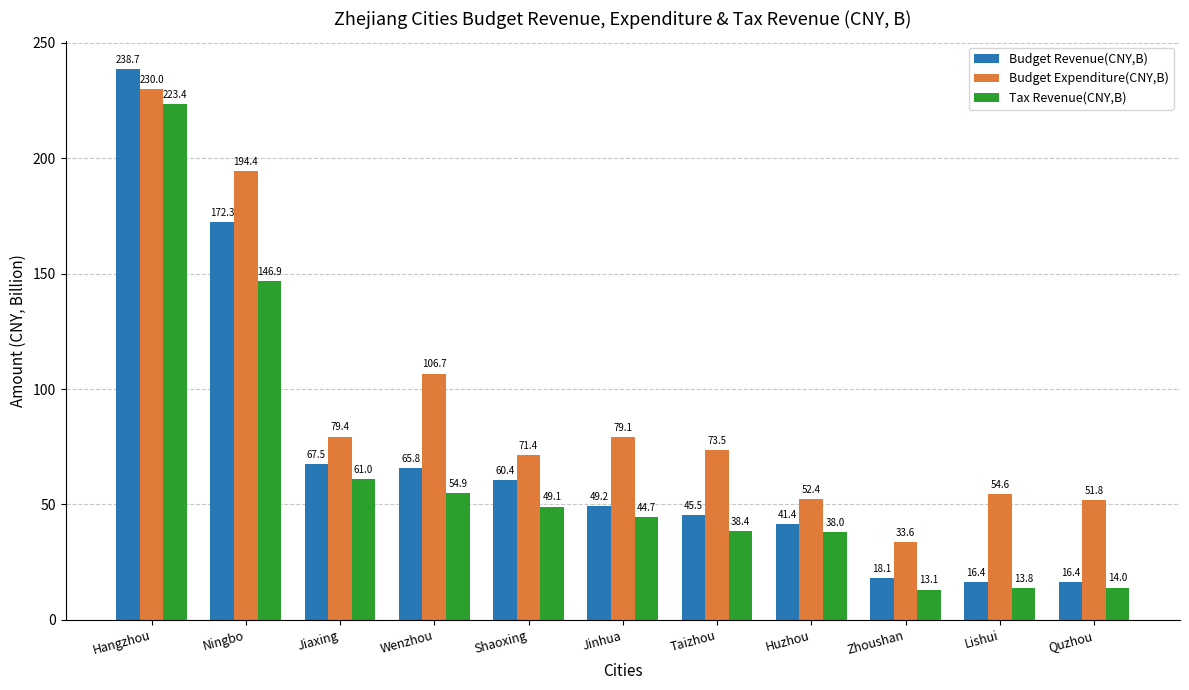

True or false: Budget Expenditure(CNY,B) has a value of 52.4 at Huzhou.

True